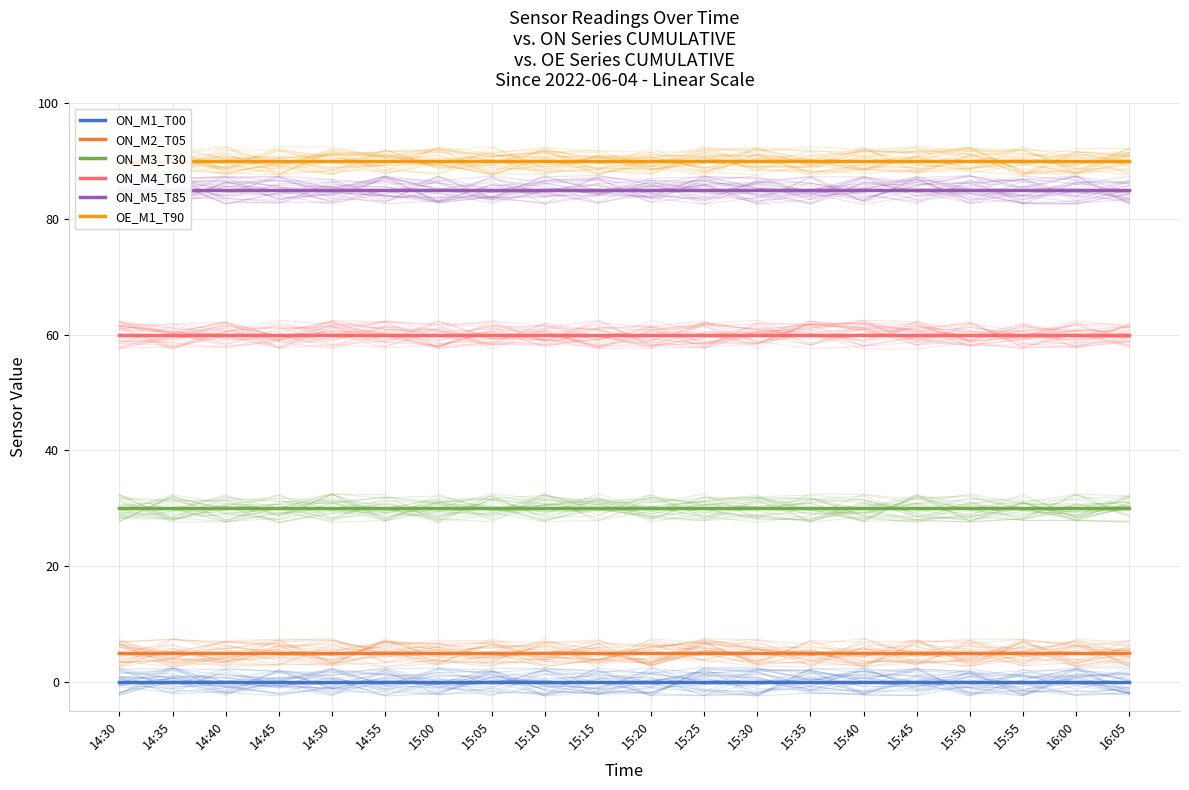

What is the sum of all ON_M3_T30 values?

600